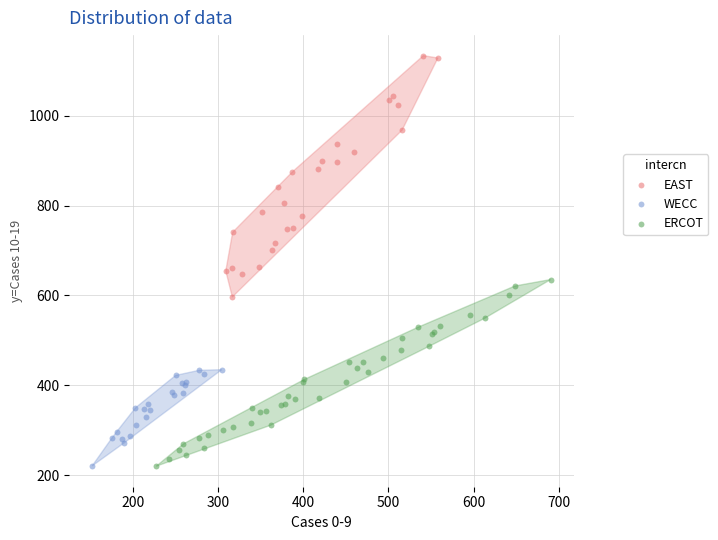

Which series reaches the maximum Y coordinate?

EAST